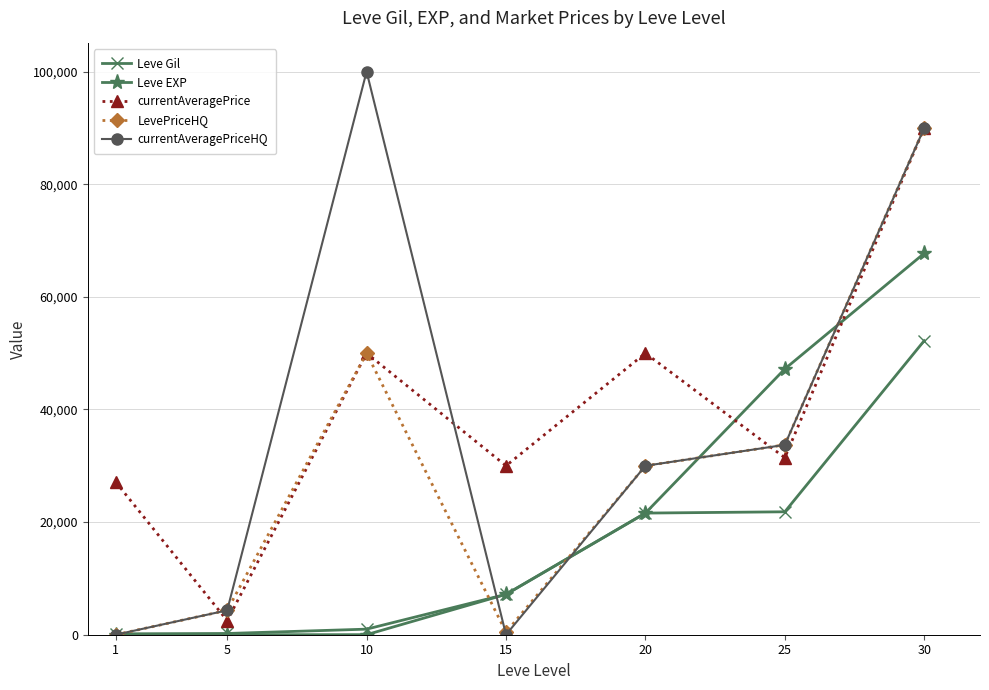

What is the average value of the LevePriceHQ series?

29786.5